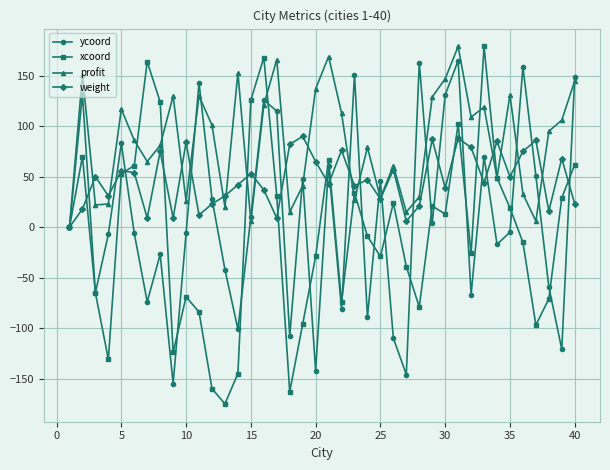

List the series in order of their overall mean, lowest first.

xcoord, ycoord, weight, profit